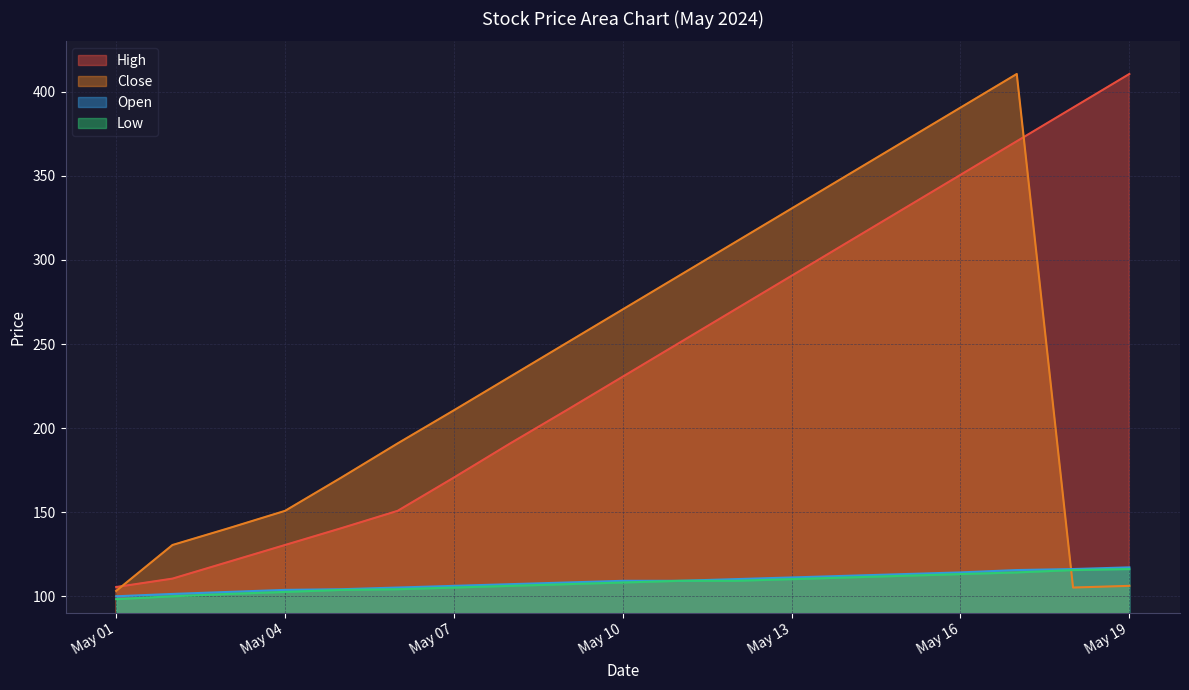

What is the smallest value displayed?

98.3